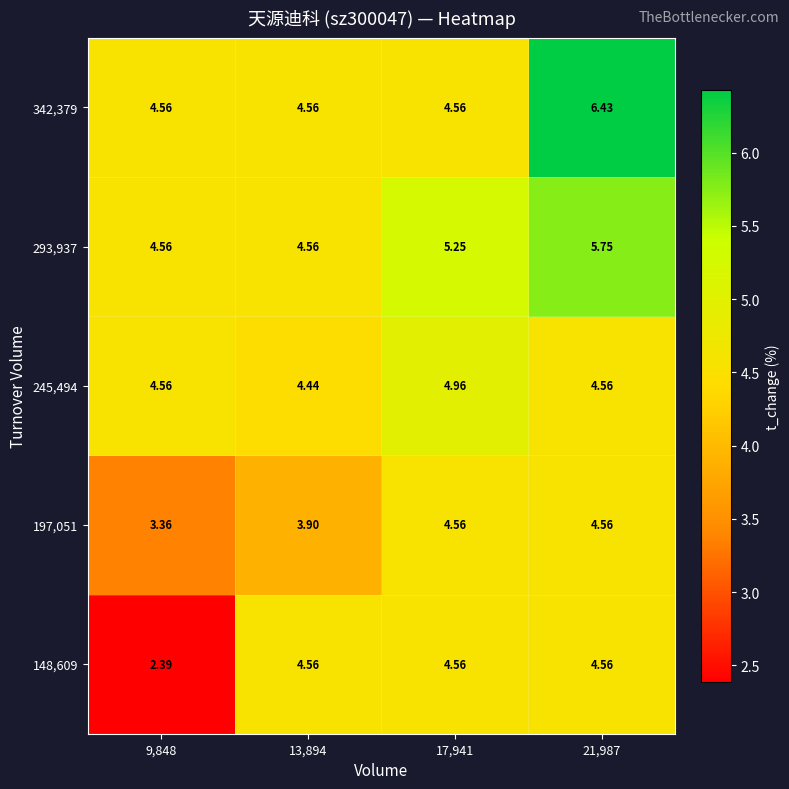

How many data points does each series have?

4